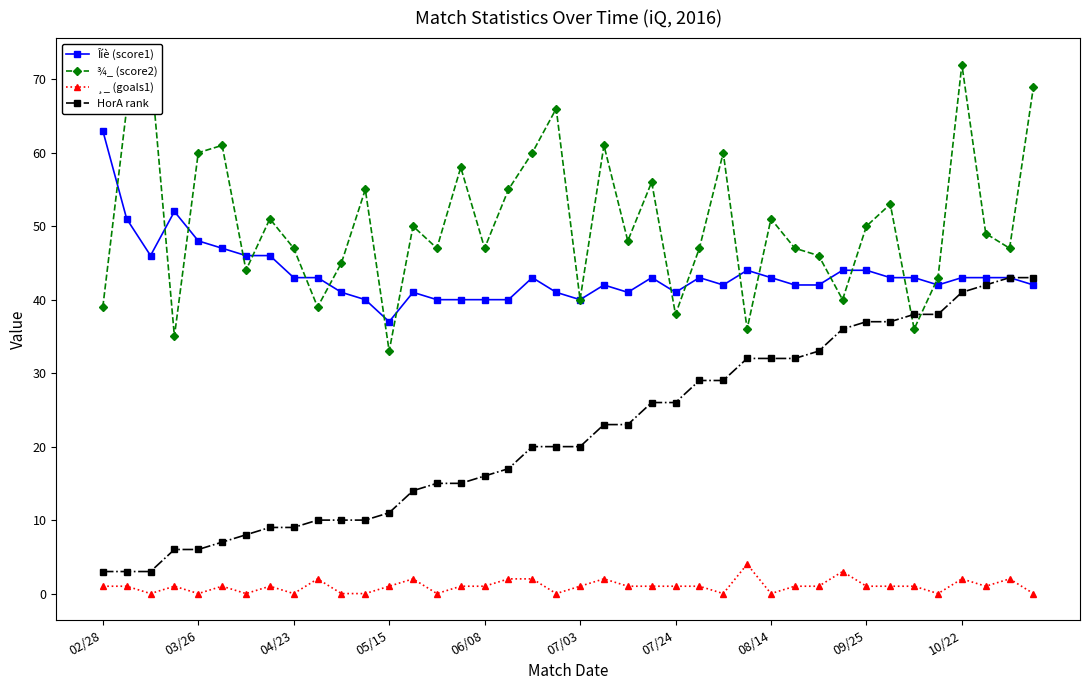

At which label does Îíè (score1) reach its peak?

02/28